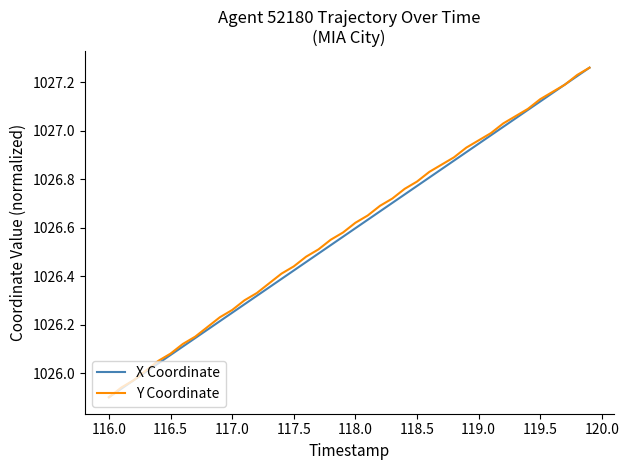

At which label does Y Coordinate reach its minimum?

116.0